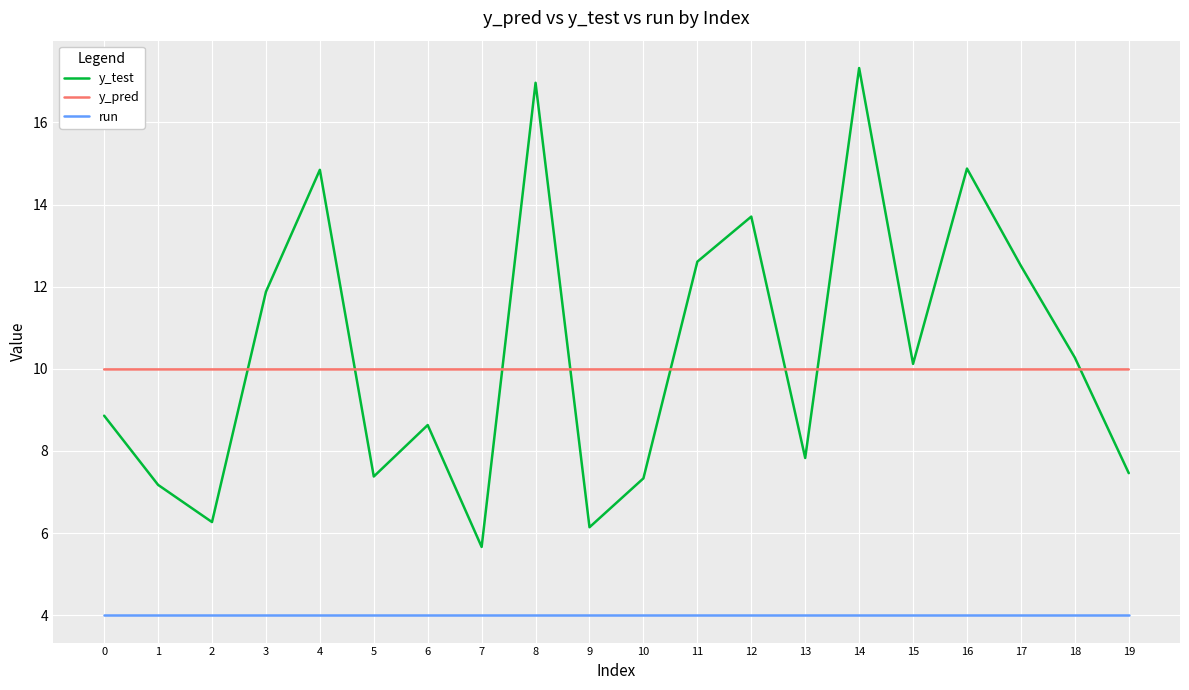

Where do y_pred and y_test first cross each other?

2 and 3